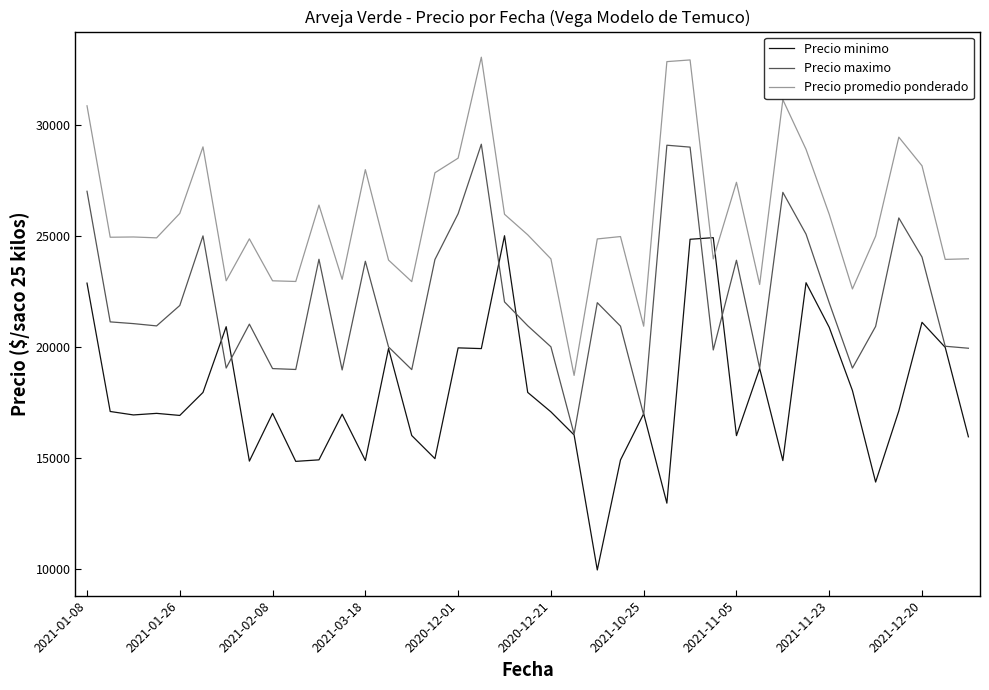

How many intersections are there between Precio promedio ponderado and Precio minimo?

2